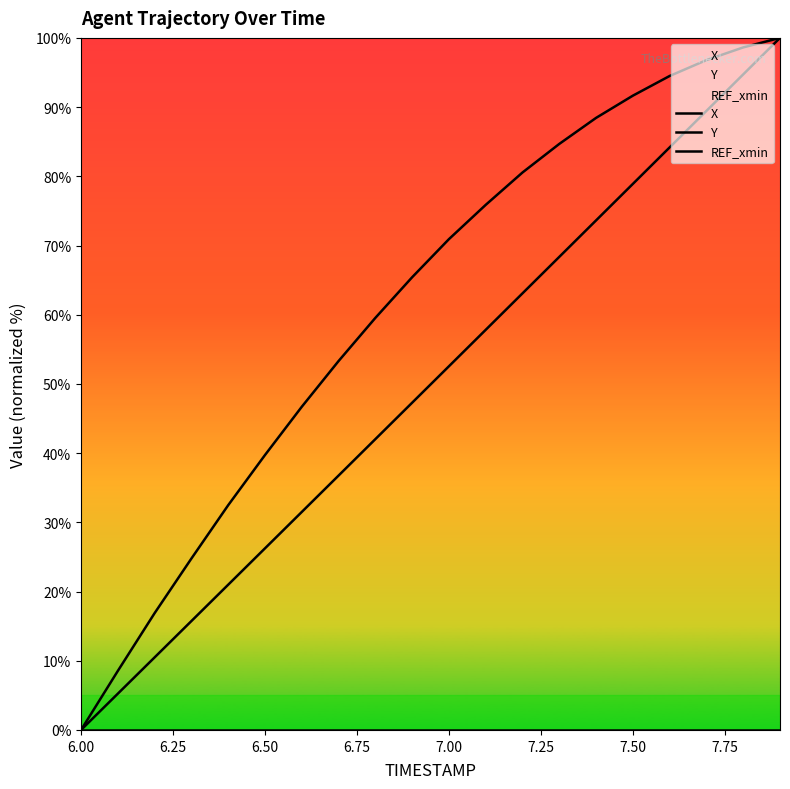

True or false: Y has a value of 7.3 at 6.25.

False